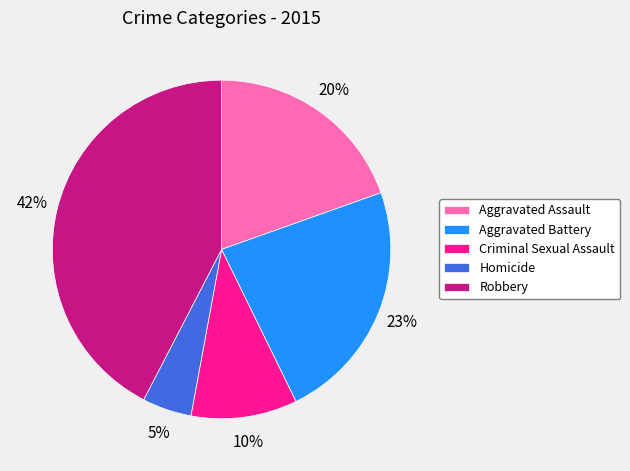

Between Aggravated Battery and Homicide, which is larger?

Aggravated Battery